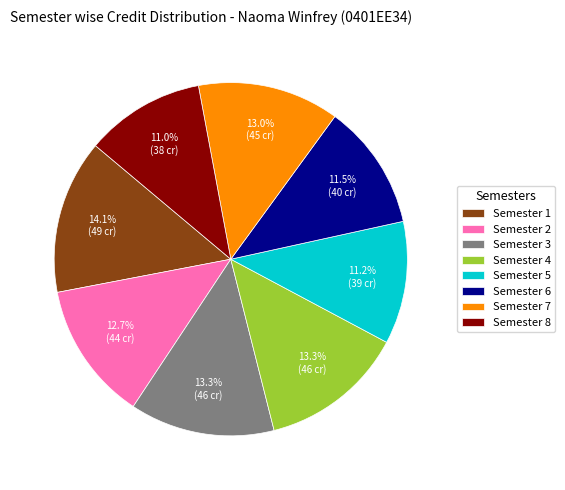

What portion of the pie excludes Semester 6?

88.5%